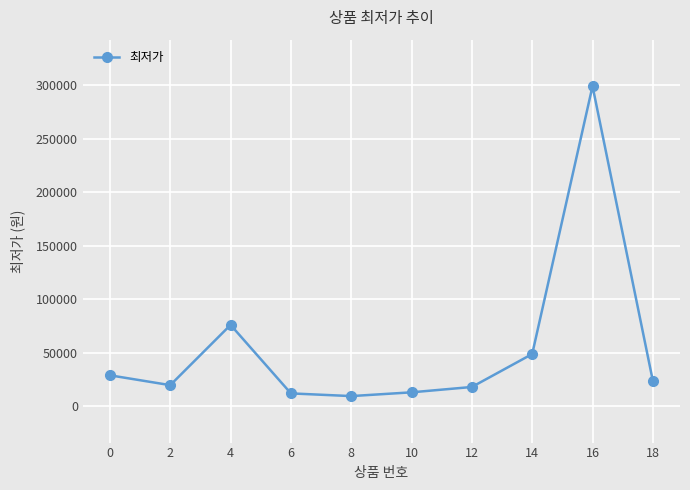

What is the ratio of the value at 16 to the value at 4?

3.9